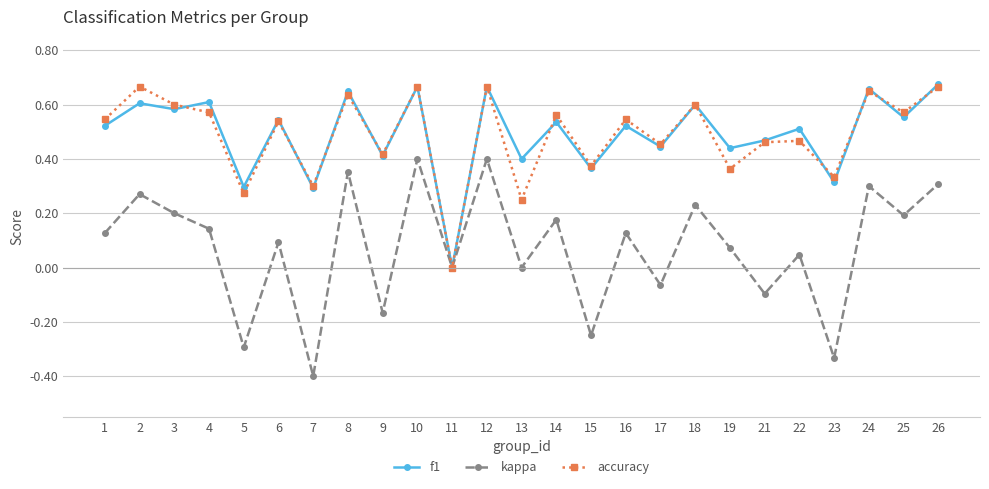

In accuracy, how many points are higher than both neighbors (excluding endpoints)?

10